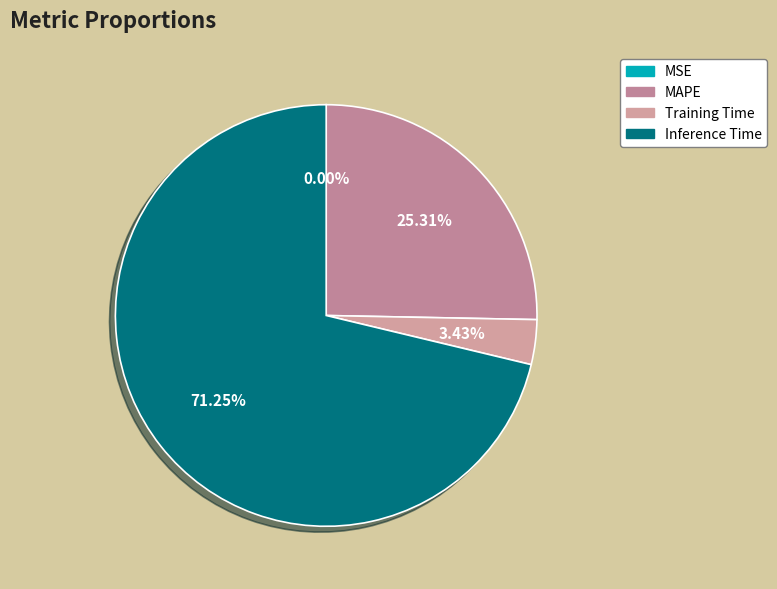

Which category has the biggest portion of the pie?

Inference Time